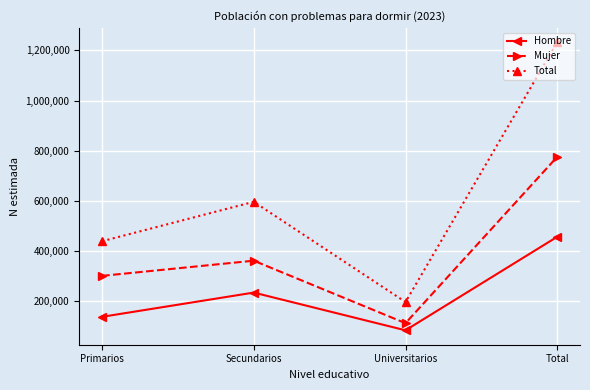

At how many categories does at least one series exceed 649691?

1